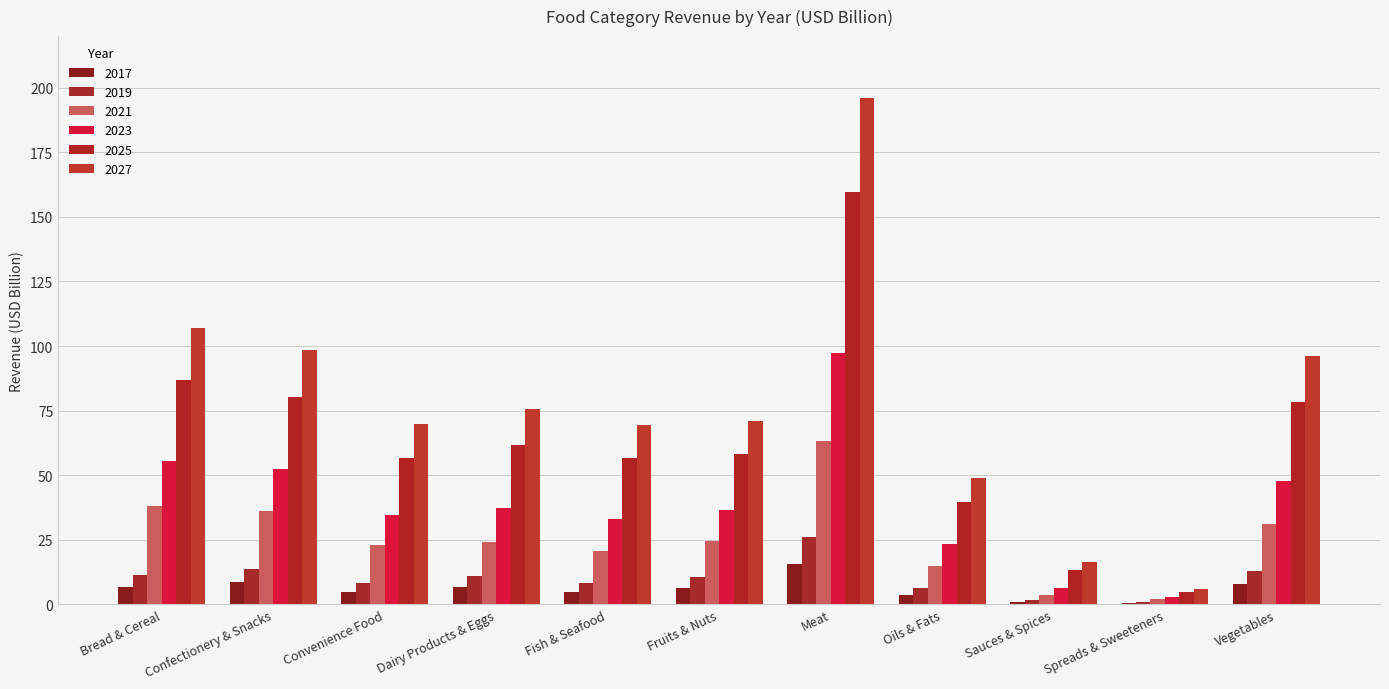

Count the number of data series in this chart.

6